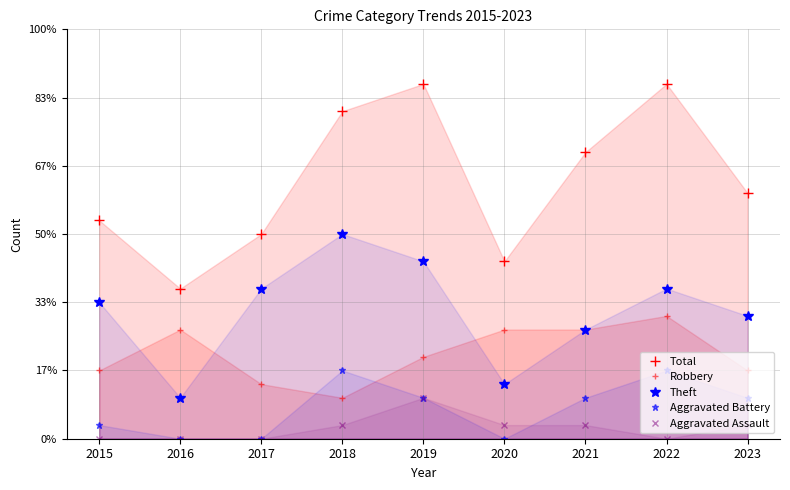

At which category does Aggravated Battery reach its first local peak?

2018